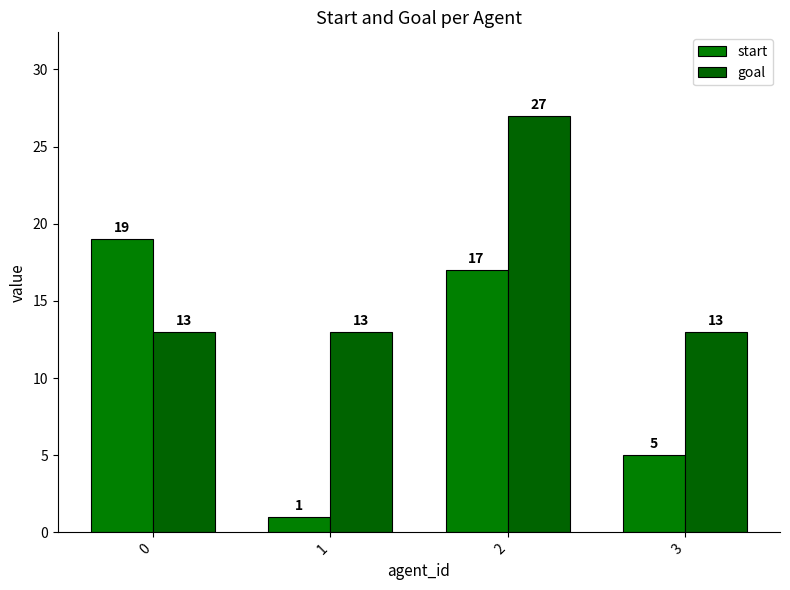

Reading left to right, list all the values displayed in this chart.

start: 19	1	17	5
goal: 13	13	27	13